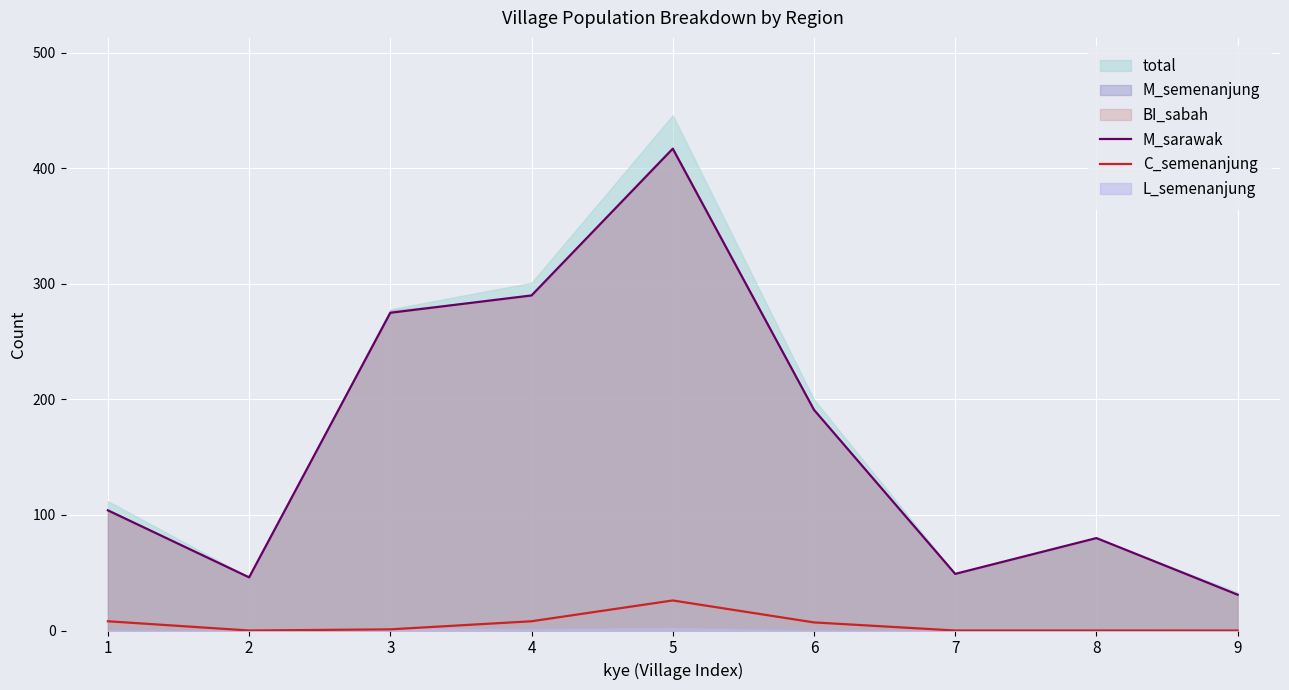

At which label is M_sarawak closest to 224?

6